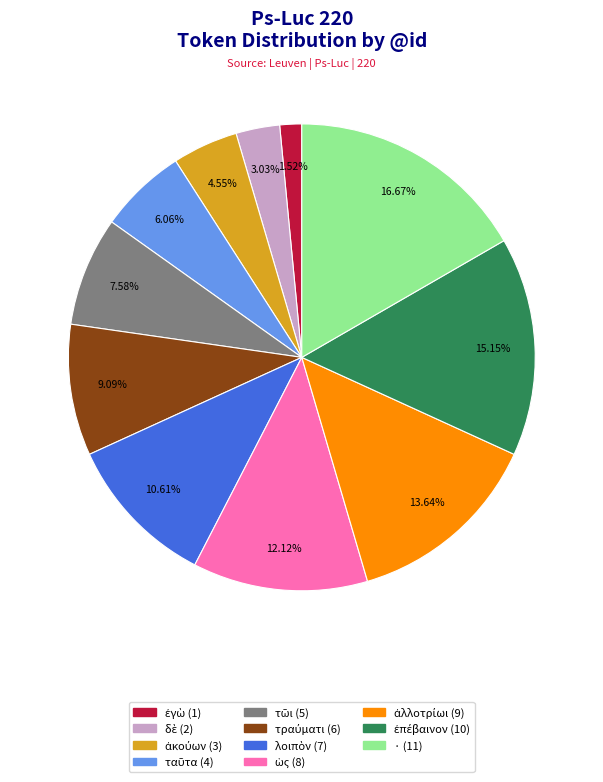

Count the number of slices in the pie.

11